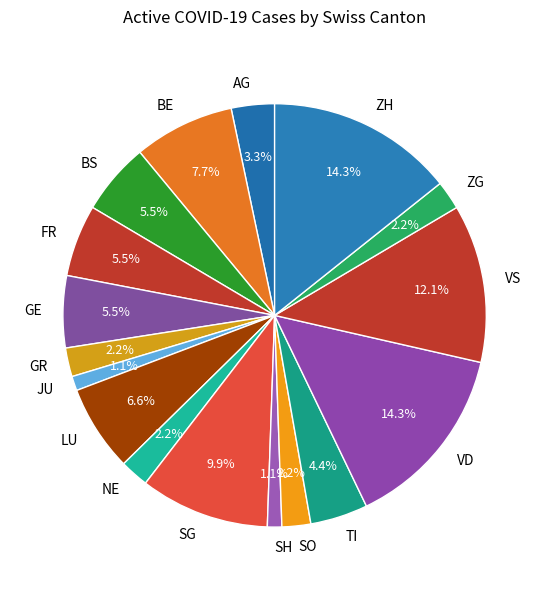

Between LU and NE, which is larger?

LU